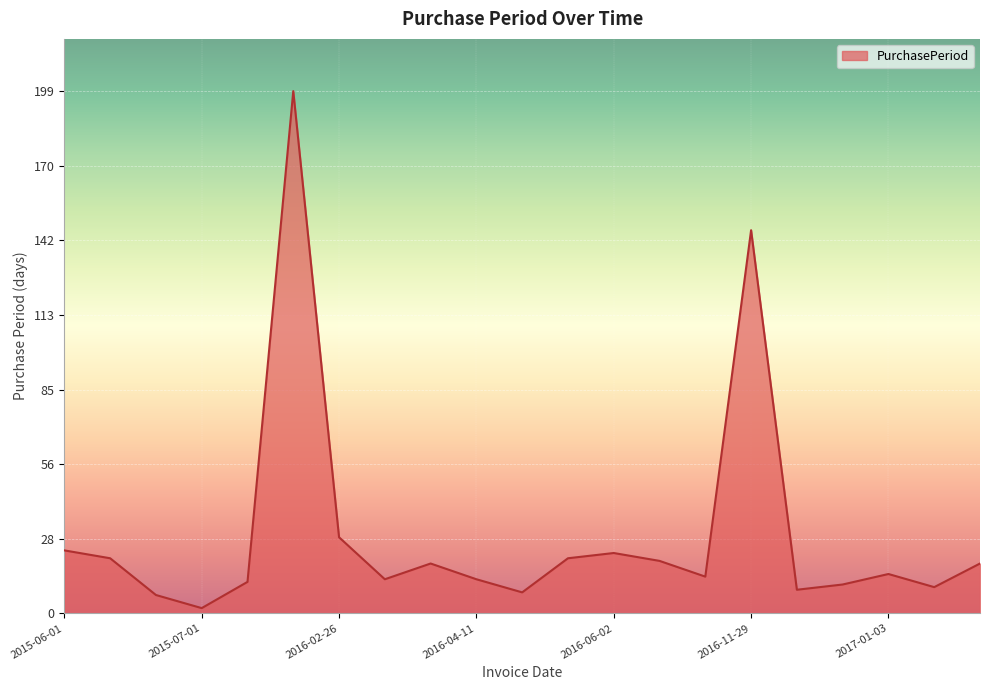

What is the difference between the maximum and minimum values?

197